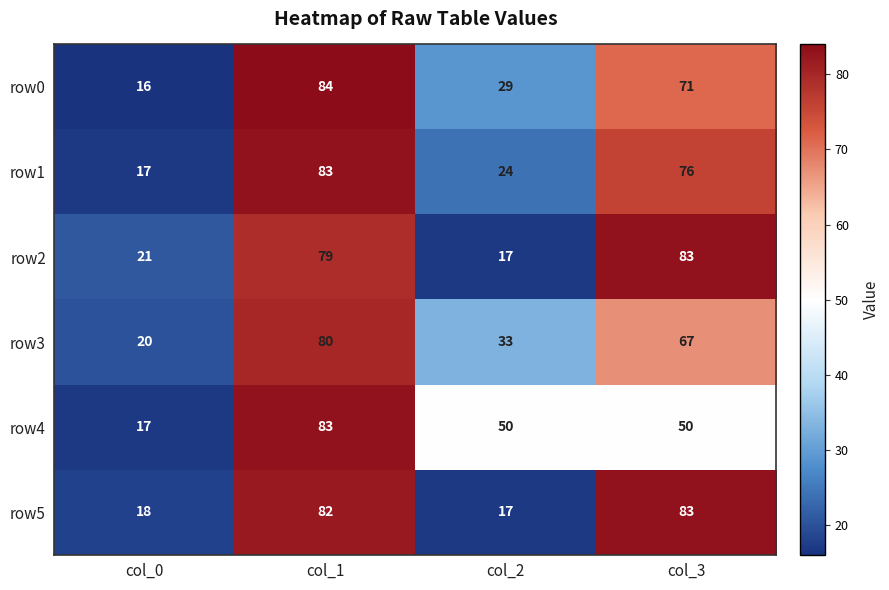

What is the sum of the row3 values at col_2 and col_0?

53